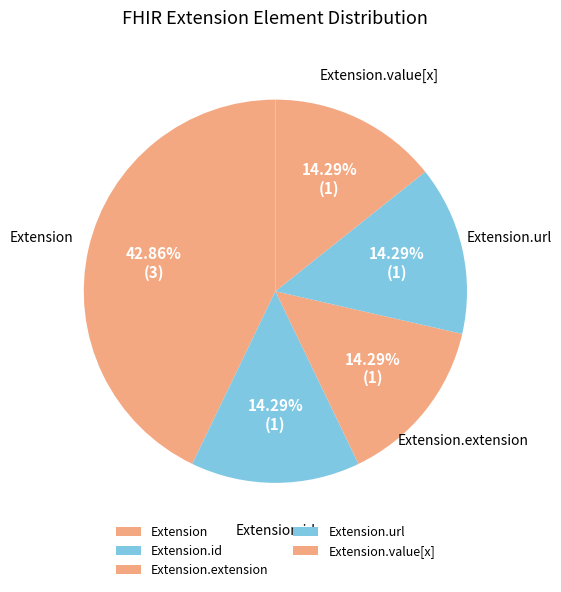

Approximately how many times larger is the value at Extension.id compared to Extension.value[x]?

1.0